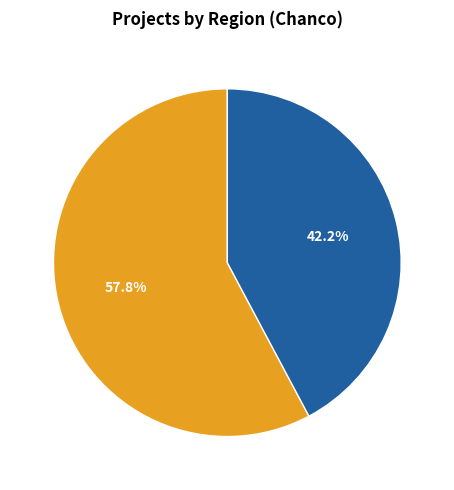

Count the number of slices in the pie.

2